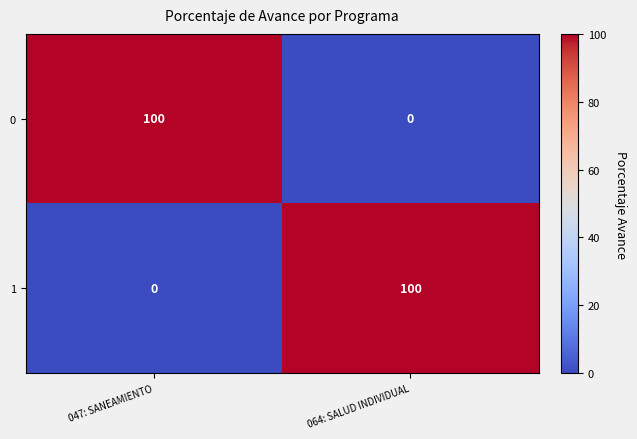

The 0 series shows -30 at 064: SALUD INDIVIDUAL. True or false?

False